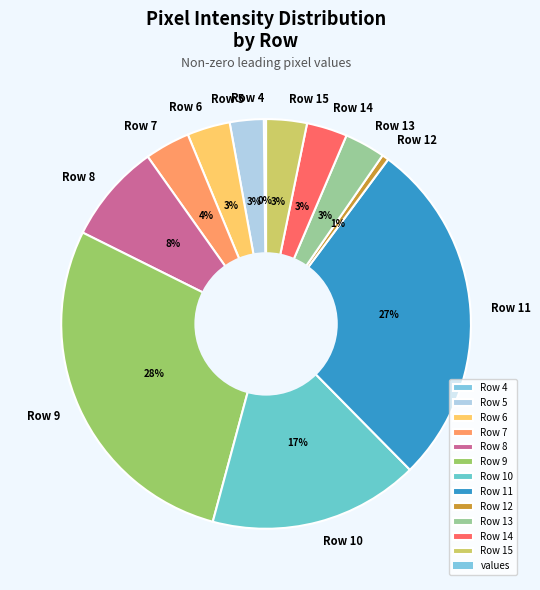

What percentage is the Row 9 slice, to the nearest percent?

28%